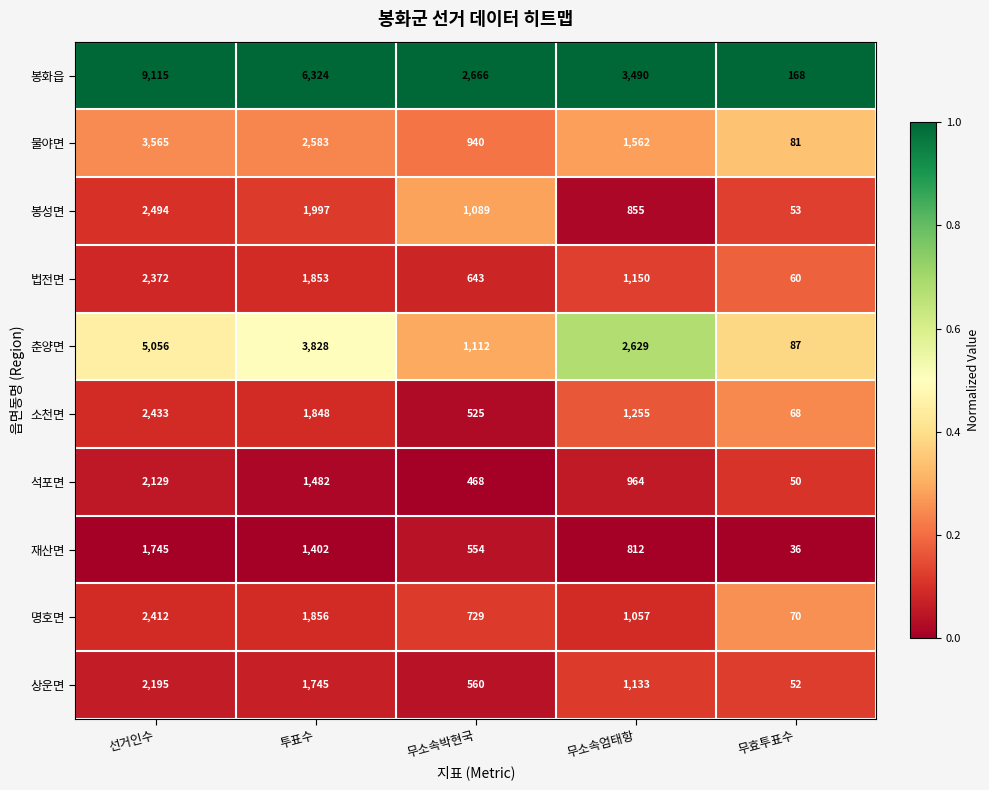

What is the total value across all series at 무효투표수?

725